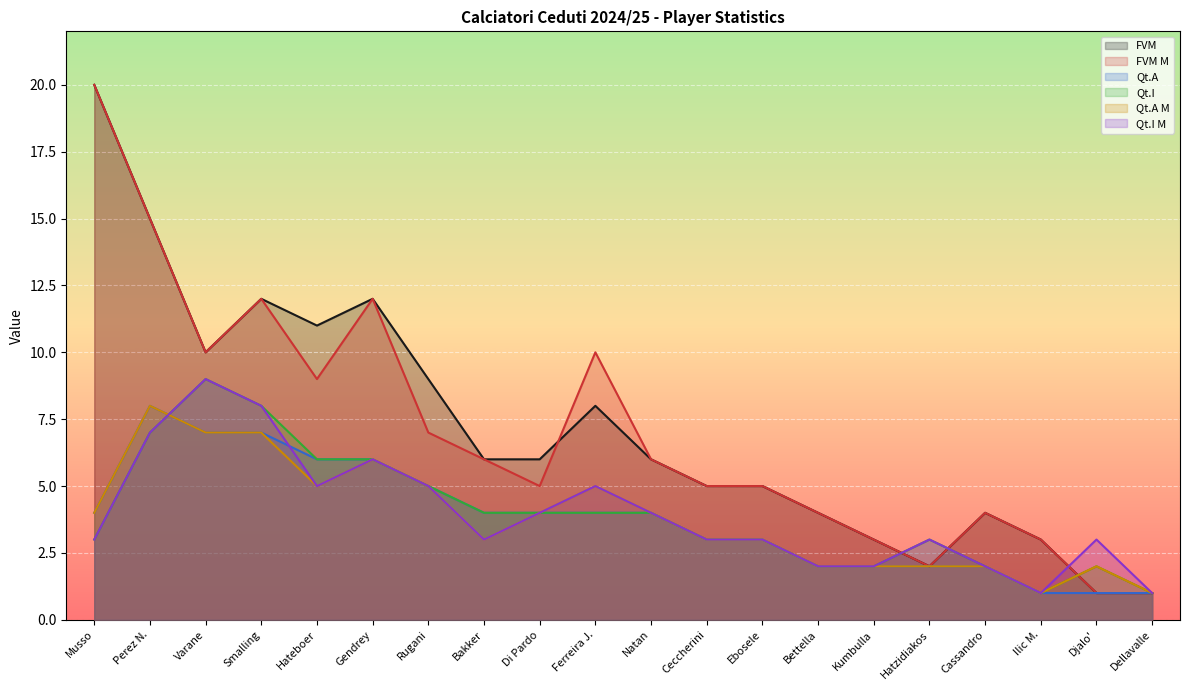

True or false: FVM has more than 0 points higher than both neighbors.

True